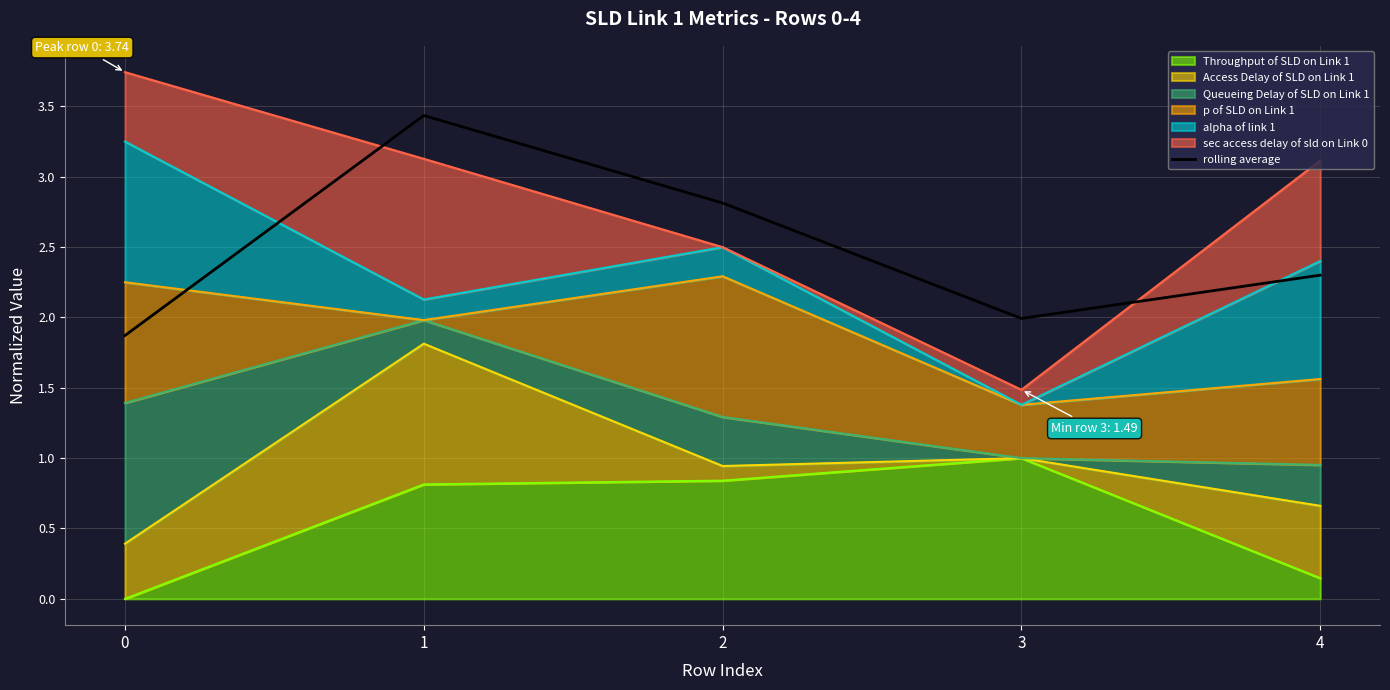

Reading left to right, list all the values displayed in this chart.

0=1.9	1=3.4	2=2.8	3=2.0	4=2.3